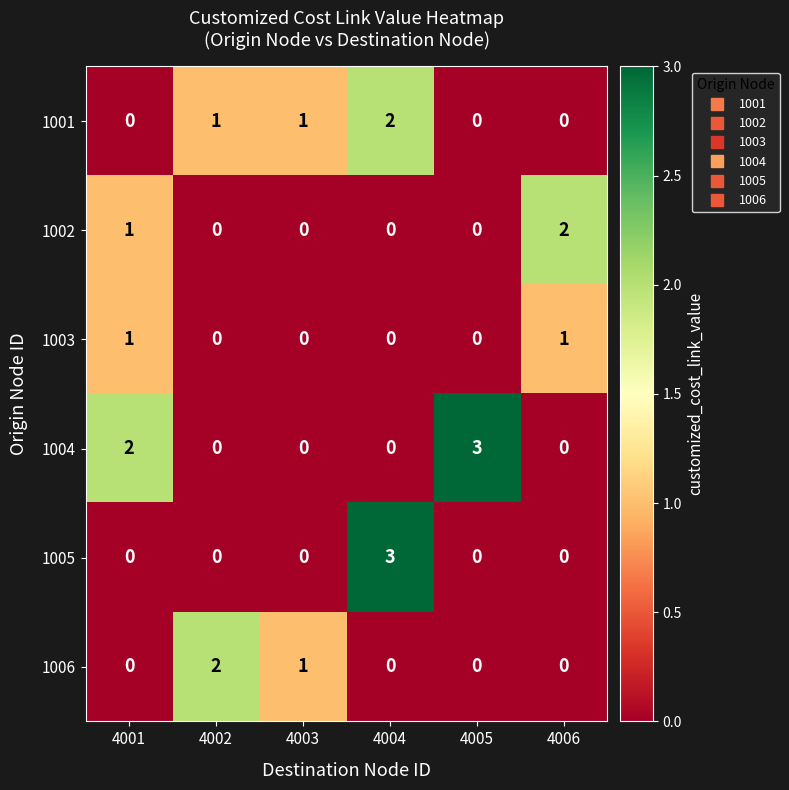

How many 1001 values are between 0 and 1?

5